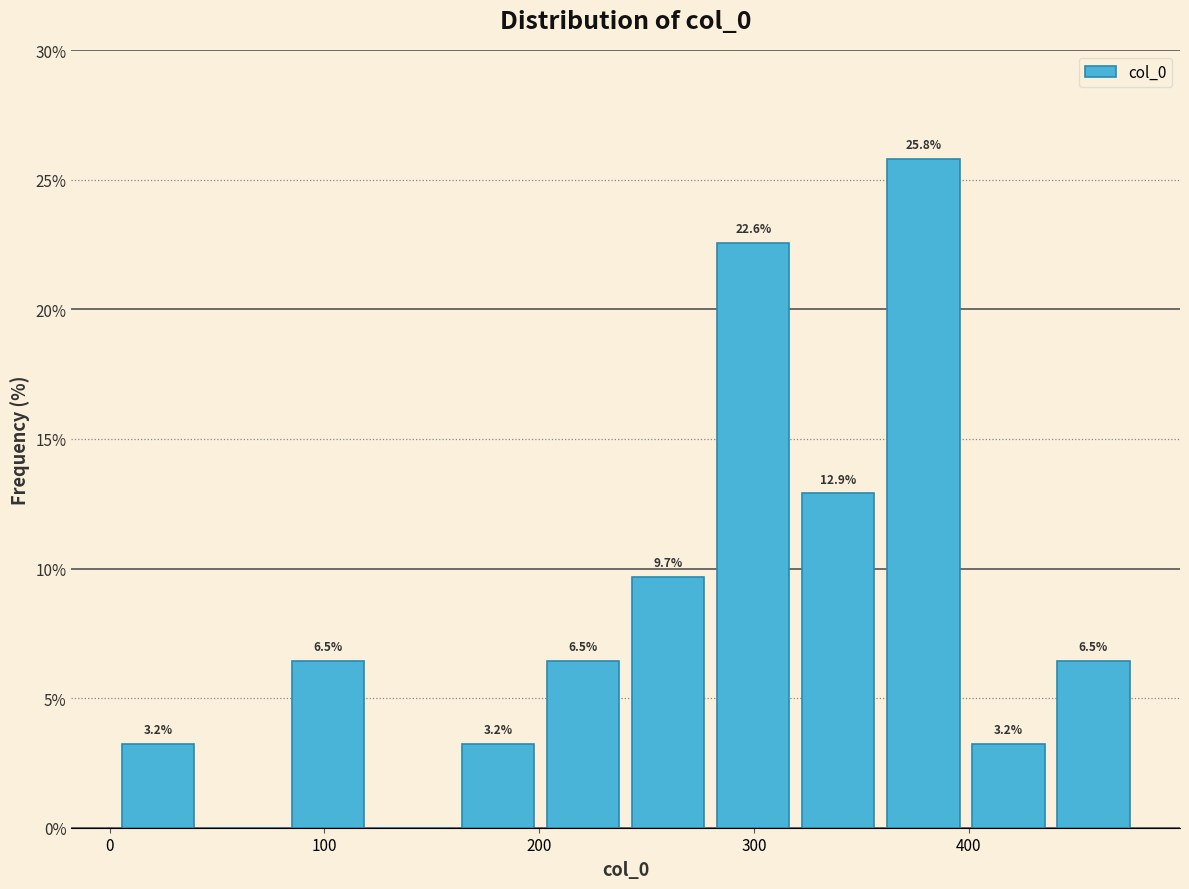

Read against the x-axis, roughly where is the centre of the tallest bar?

380